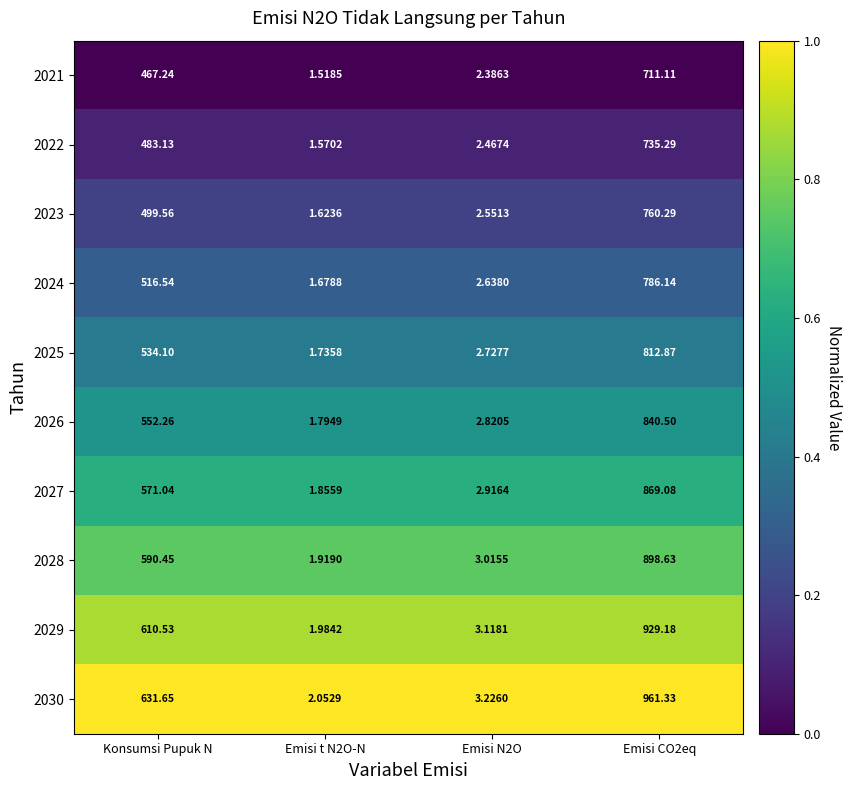

Is the value of 2025 at Emisi t N2O-N greater than the value of 2026 at Emisi t N2O-N?

No